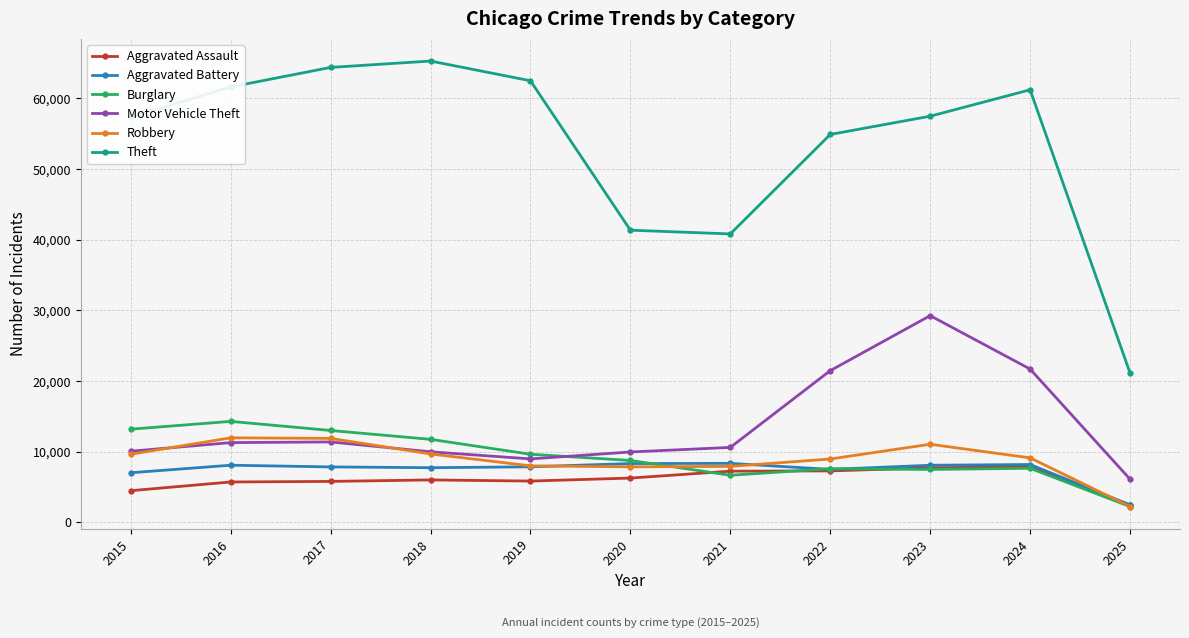

At which category does the chart reach its minimum across all series?

2025